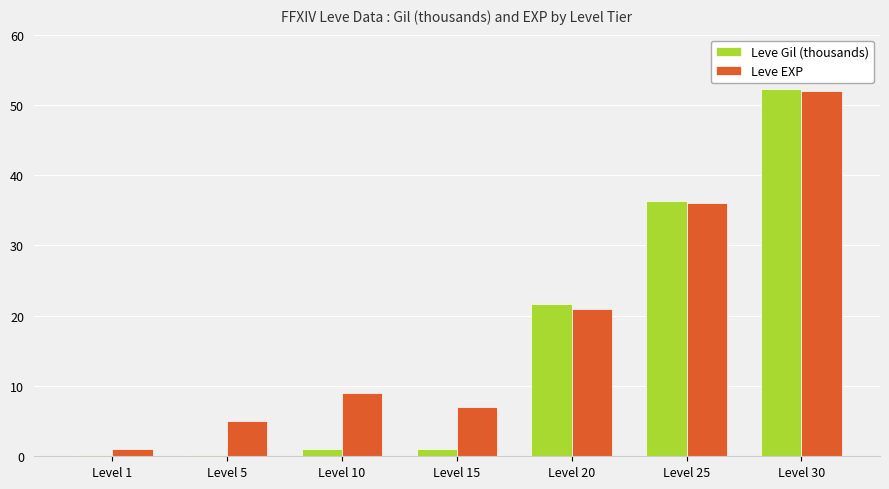

Between Level 1 and Level 15, which series saw the biggest shift?

Leve EXP